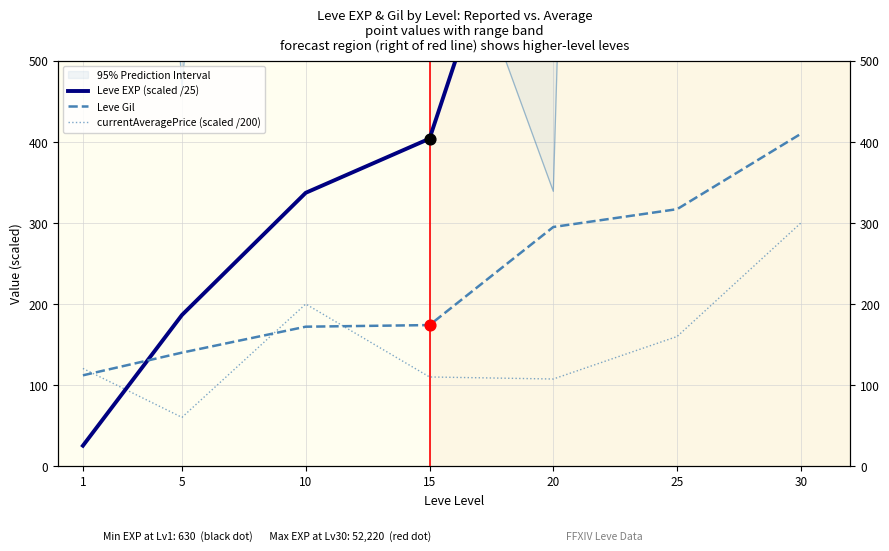

Is the value of Leve EXP (scaled /25) at 20 greater than the value of Leve Gil at 1?

Yes